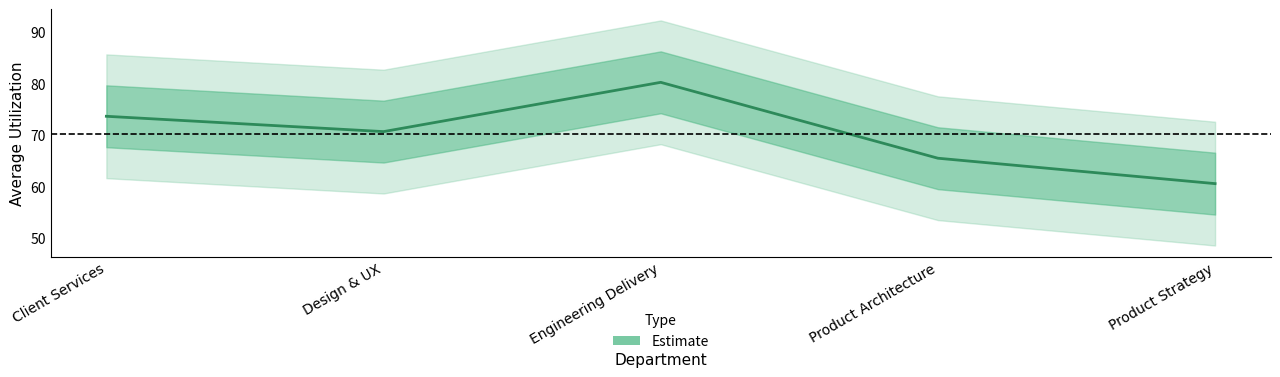

What is the greatest value displayed?

80.2